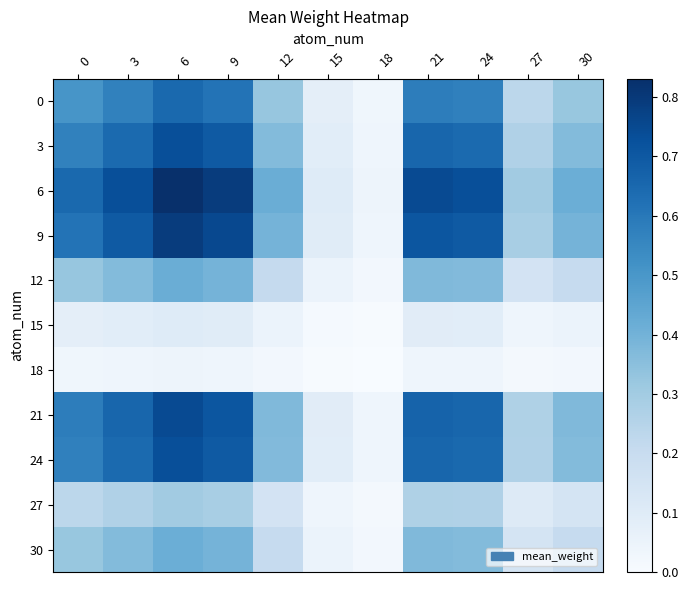

Rank the series by their maximum value, from lowest to highest.

18, 15, 27, 30, 12, 0, 3, 24, 21, 9, 6